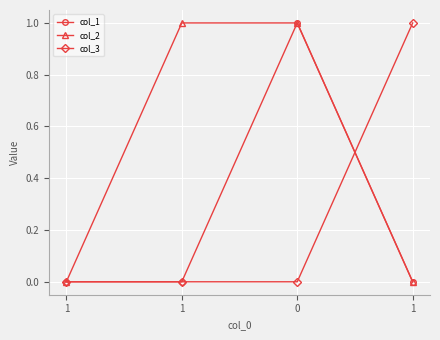

What value does the col_3 series have at 1?

1